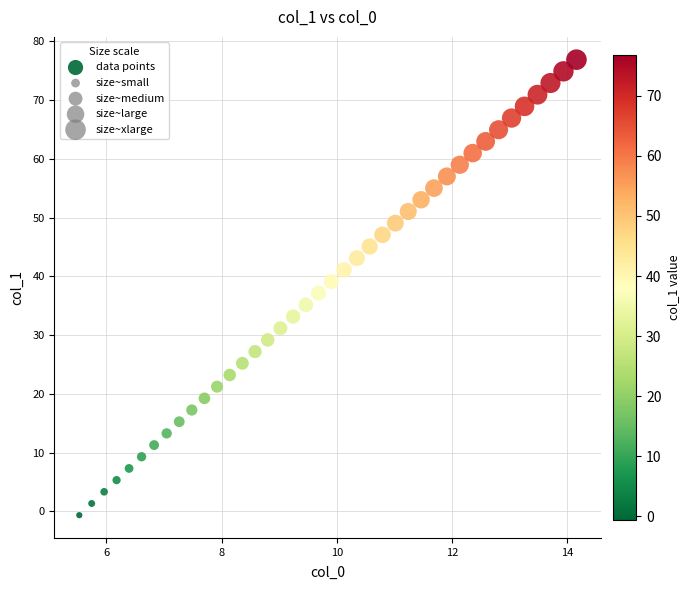

What is the range of X values (max minus min)?

8.6